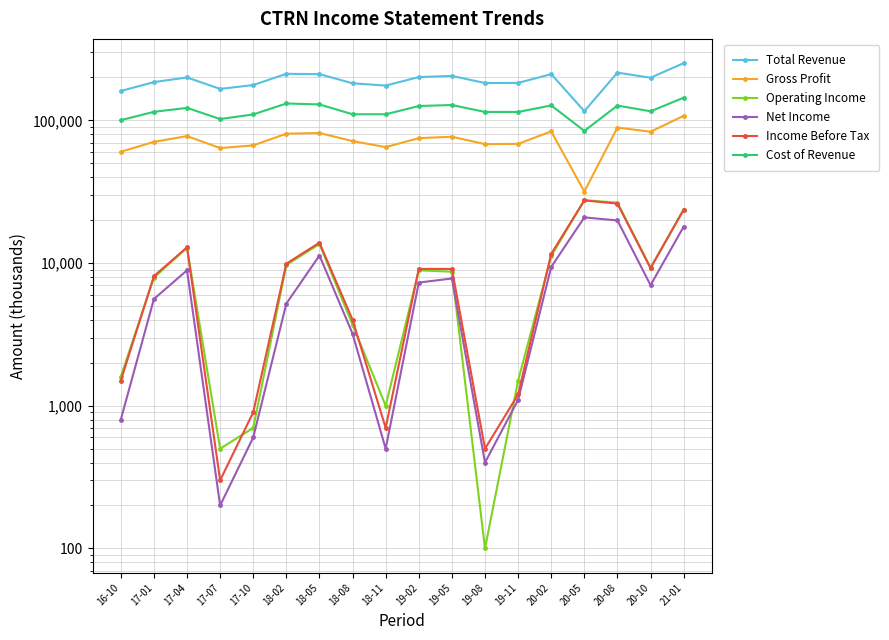

True or false: Operating Income and Gross Profit intersect in this chart.

False